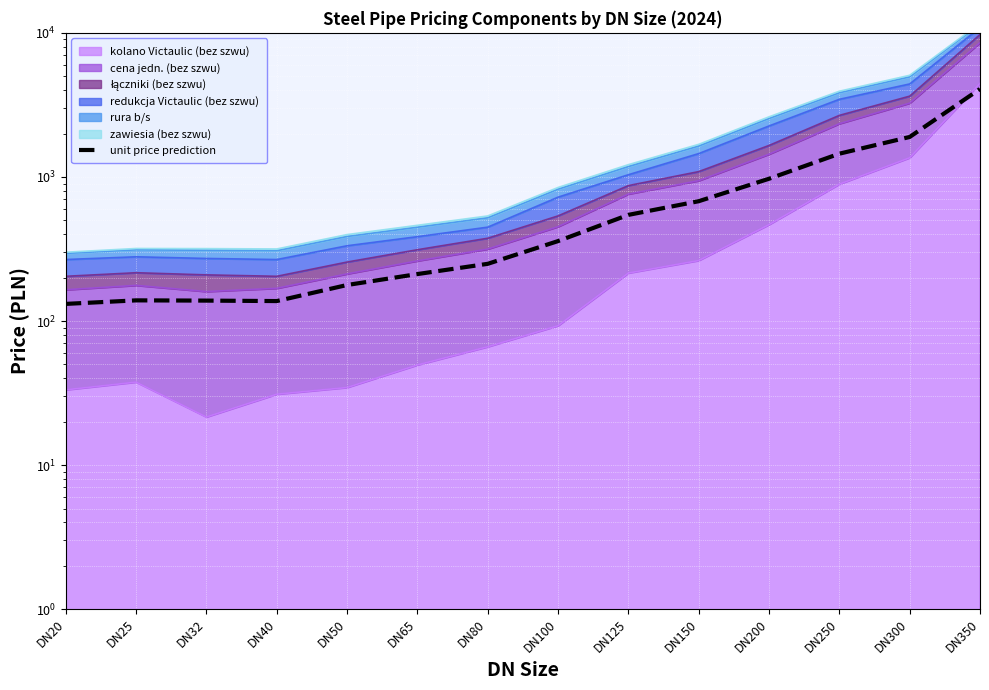

How many points are lower than both their immediate neighbors (excluding endpoints)?

1